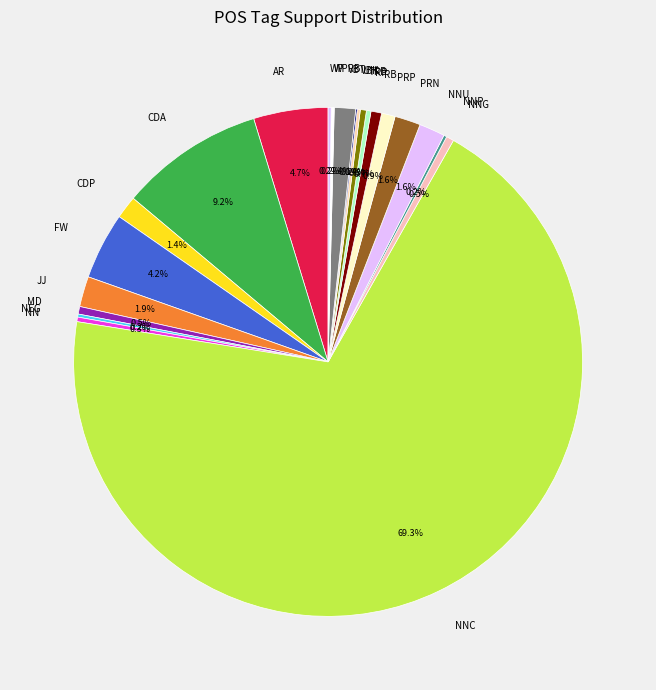

To the nearest percent, what is the average slice percentage?

5%